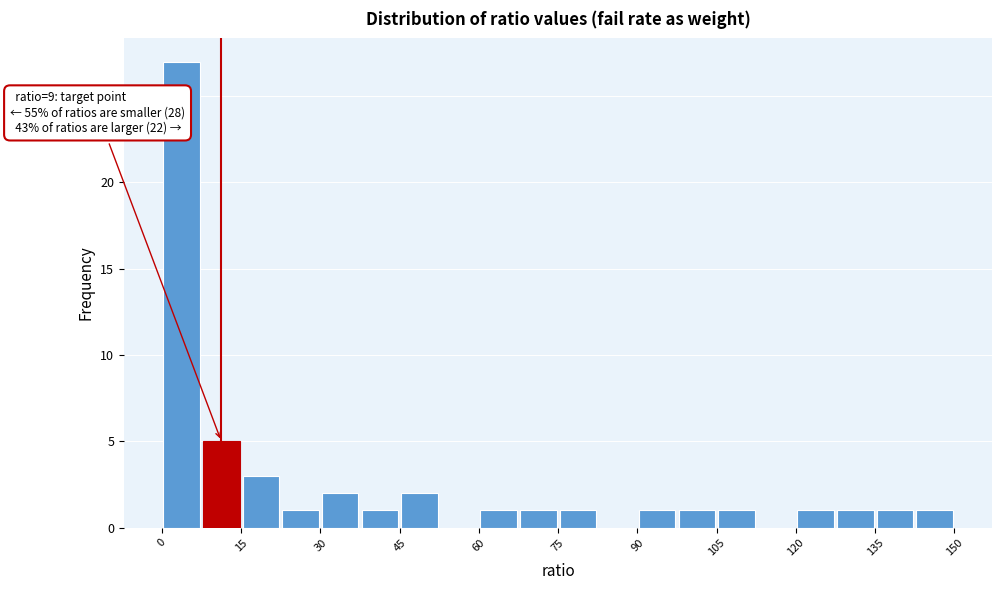

Read against the x-axis, roughly where is the centre of the tallest bar?

4